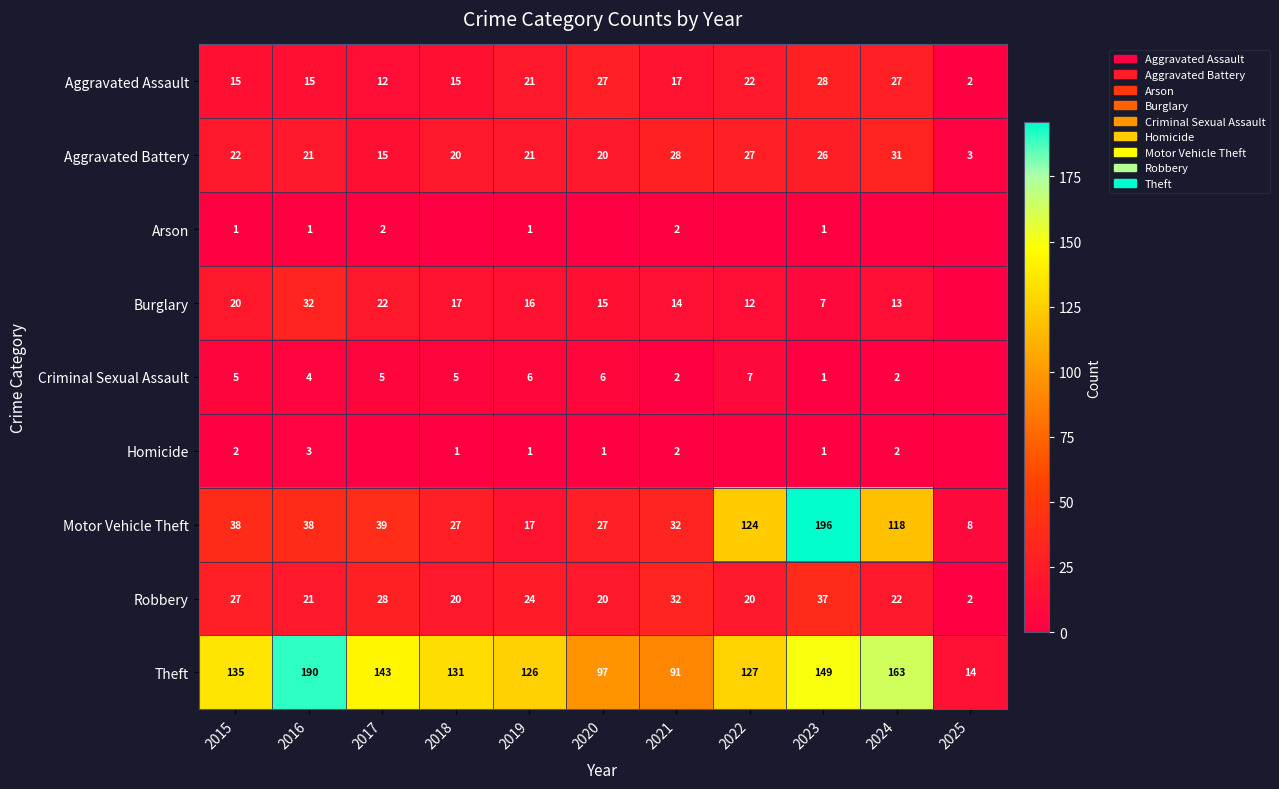

What is the approximate value of Motor Vehicle Theft at 2018, to the nearest 10?

30